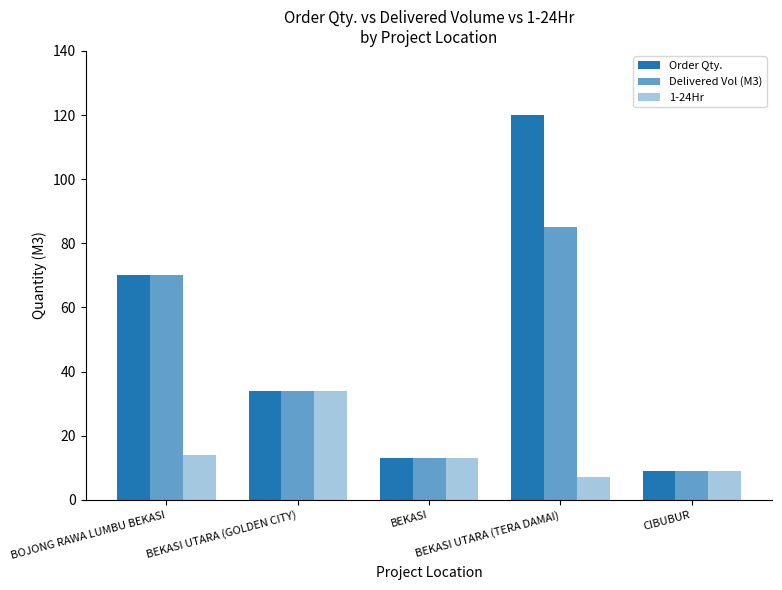

What is the difference between the highest and lowest values at BEKASI UTARA (TERA DAMAI)?

113